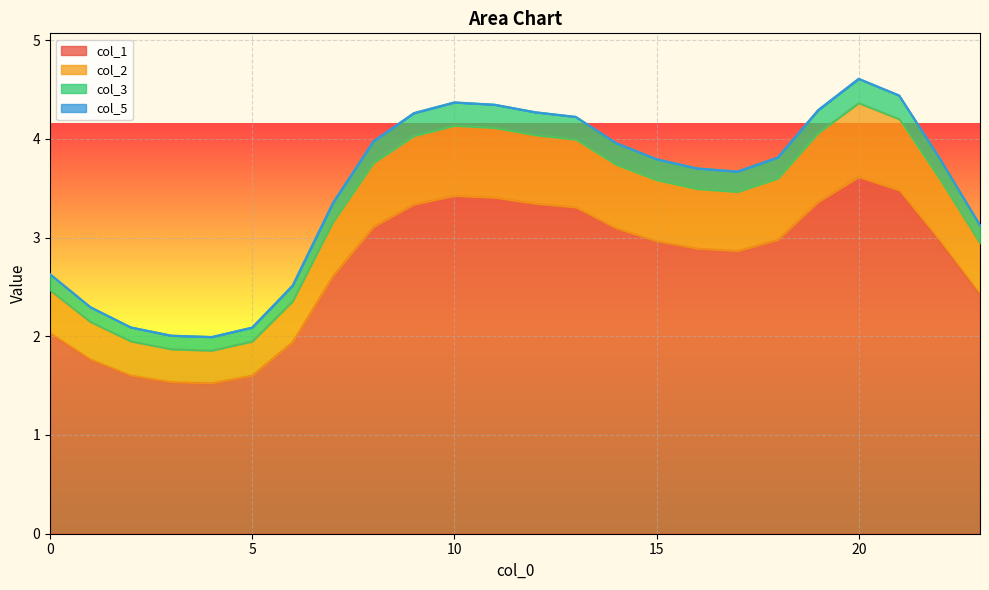

What is the value of the col_2 point at the 9th from the left?

3.8